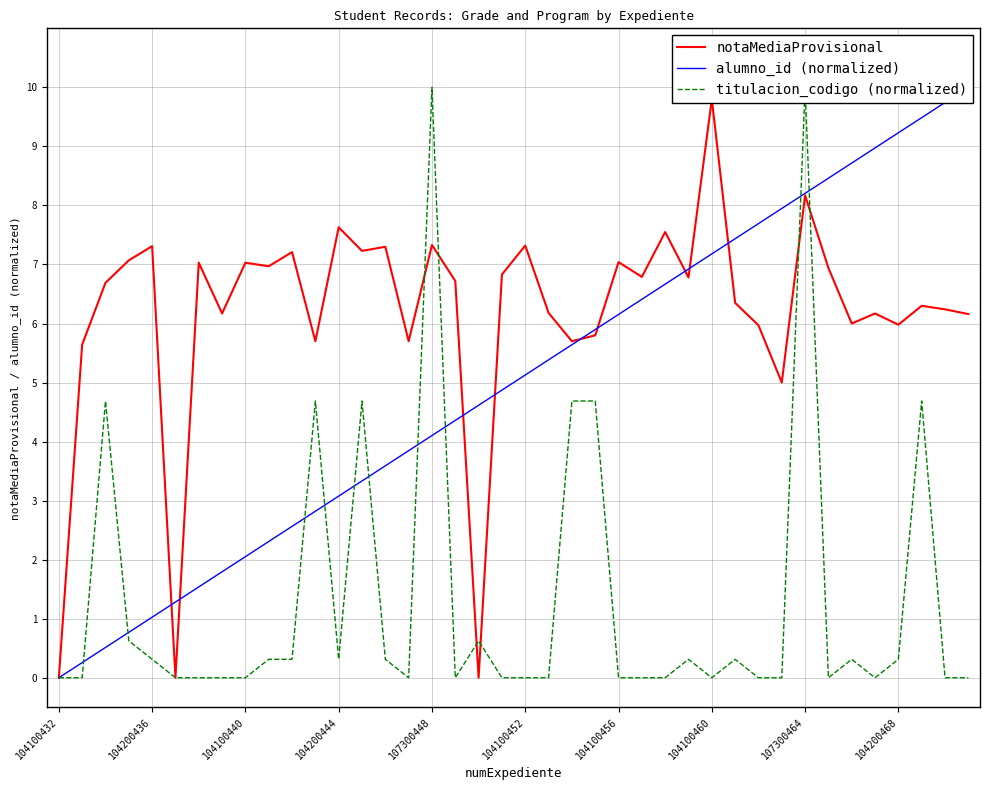

How many intersections are there between notaMediaProvisional and titulacion_codigo (normalized)?

6